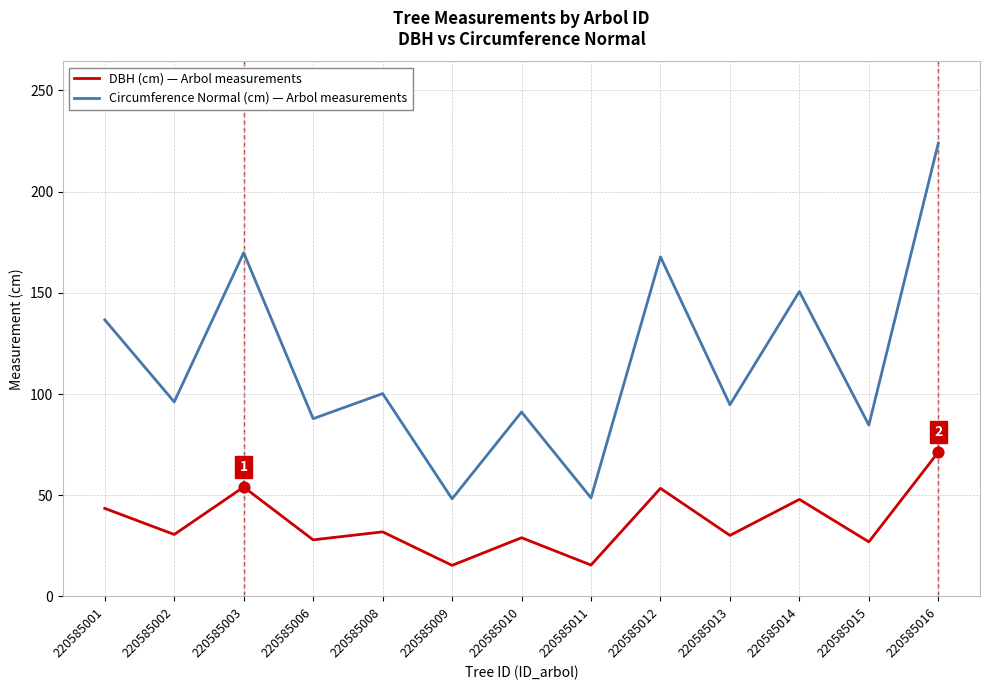

Which series has the largest range (max minus min)?

Circumference Normal (cm) — Arbol measurements